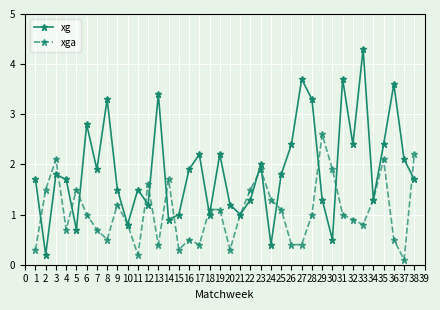

Which label corresponds to the smallest value in the chart?

37